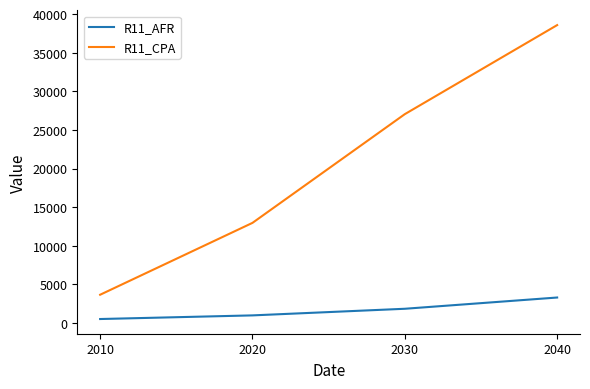

What is the spread (max minus min) of values at 2020?

11979